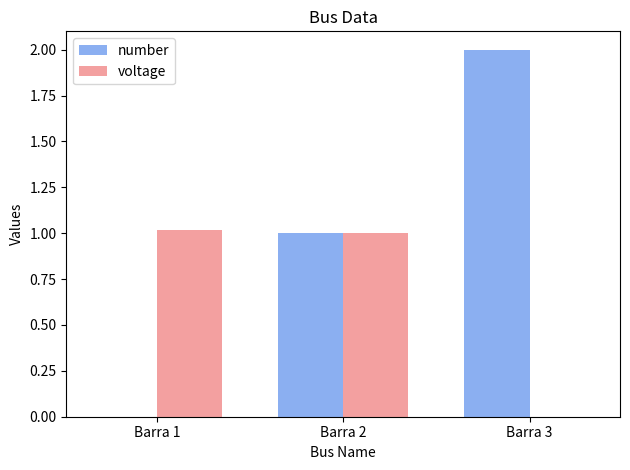

What is the average value of the number series?

1.0